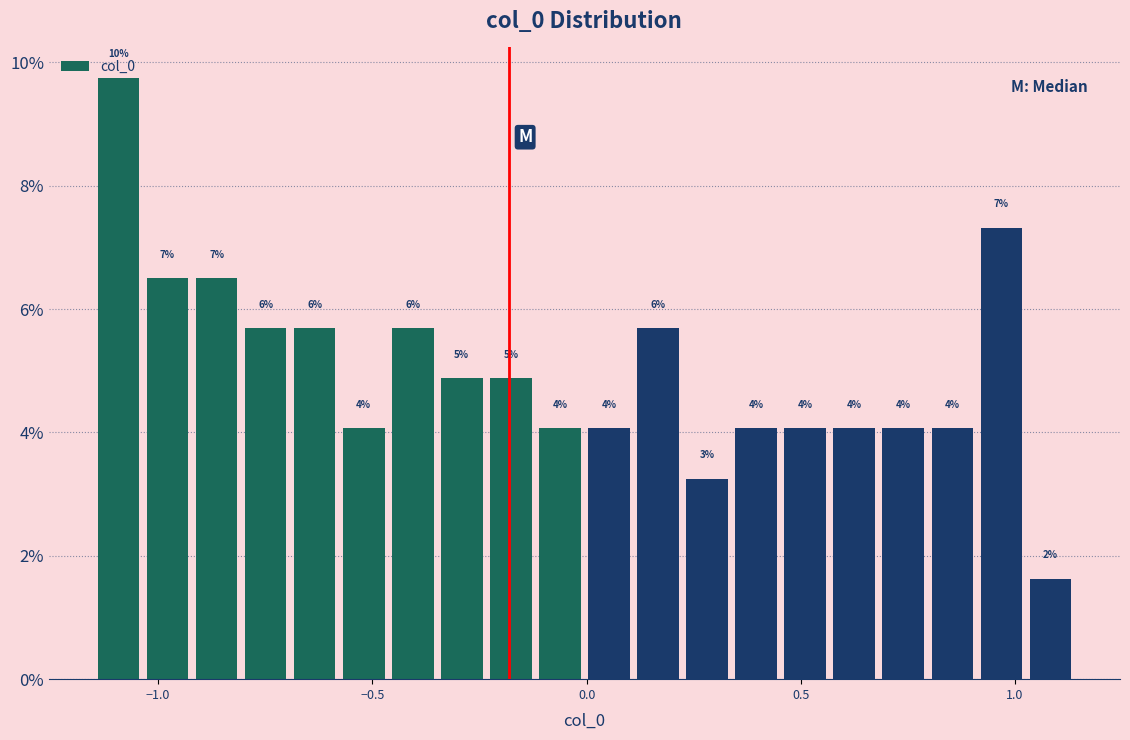

Read against the x-axis, roughly where is the centre of the tallest bar?

-1.10